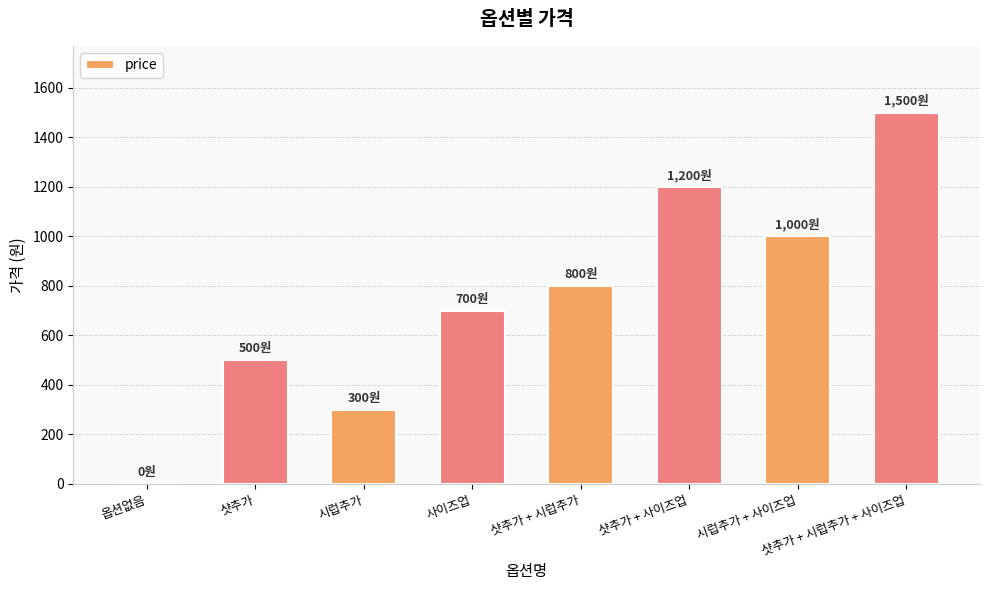

Count the values in the range 500 to 1200.

5